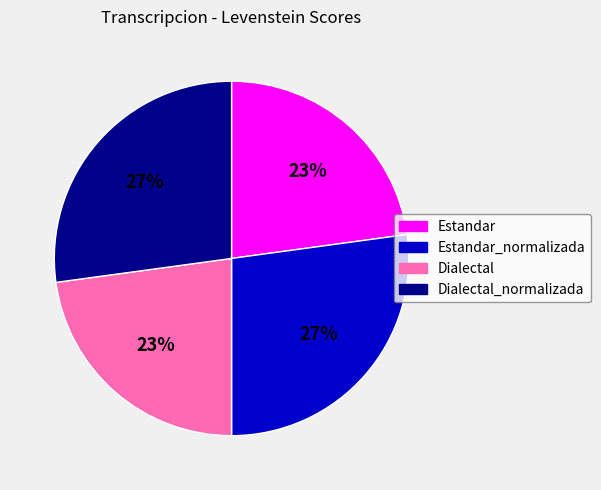

Is it true that Estandar_normalizada is 27% of the pie?

True